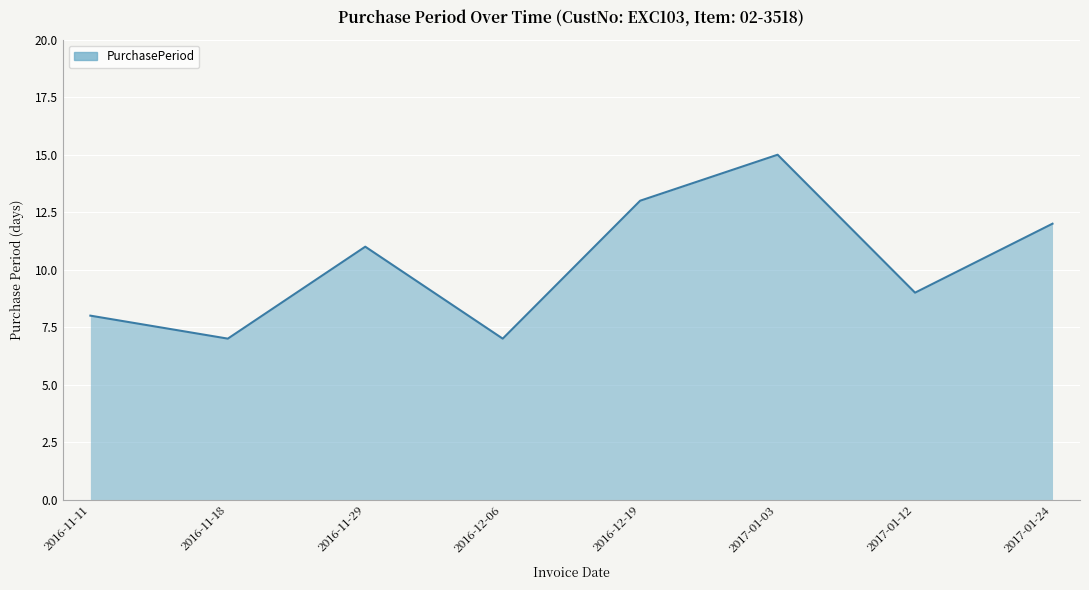

The value at 2016-11-18 is 3. True or false?

False